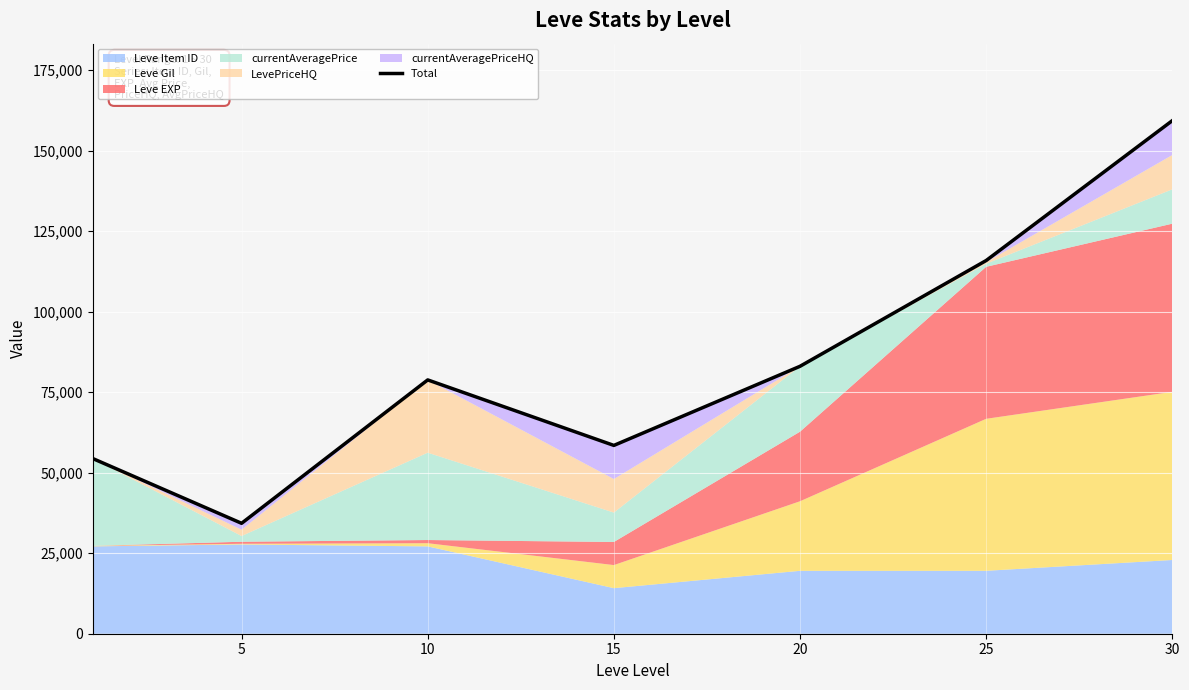

At which category does the data reach its first local valley?

5